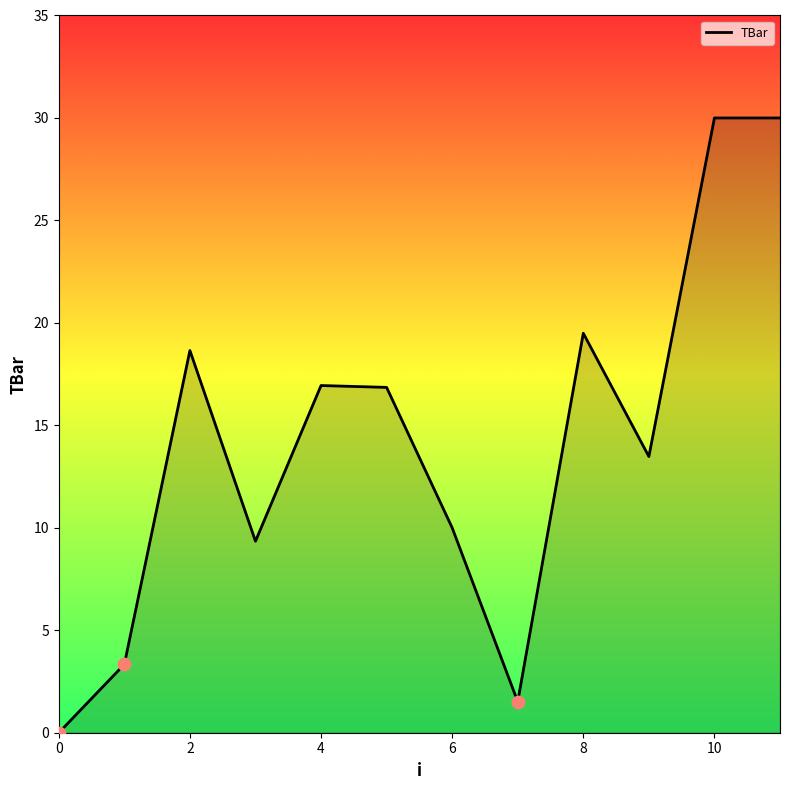

What is the greatest value displayed?

30.0